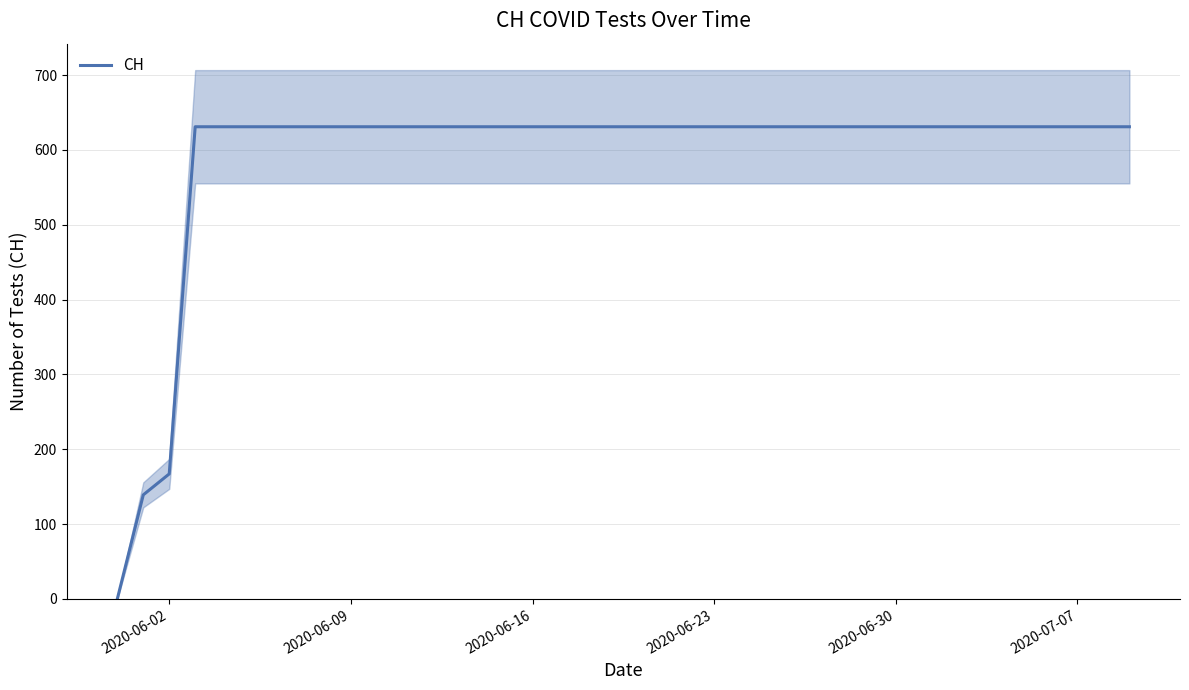

What is the maximum value for CH?

631